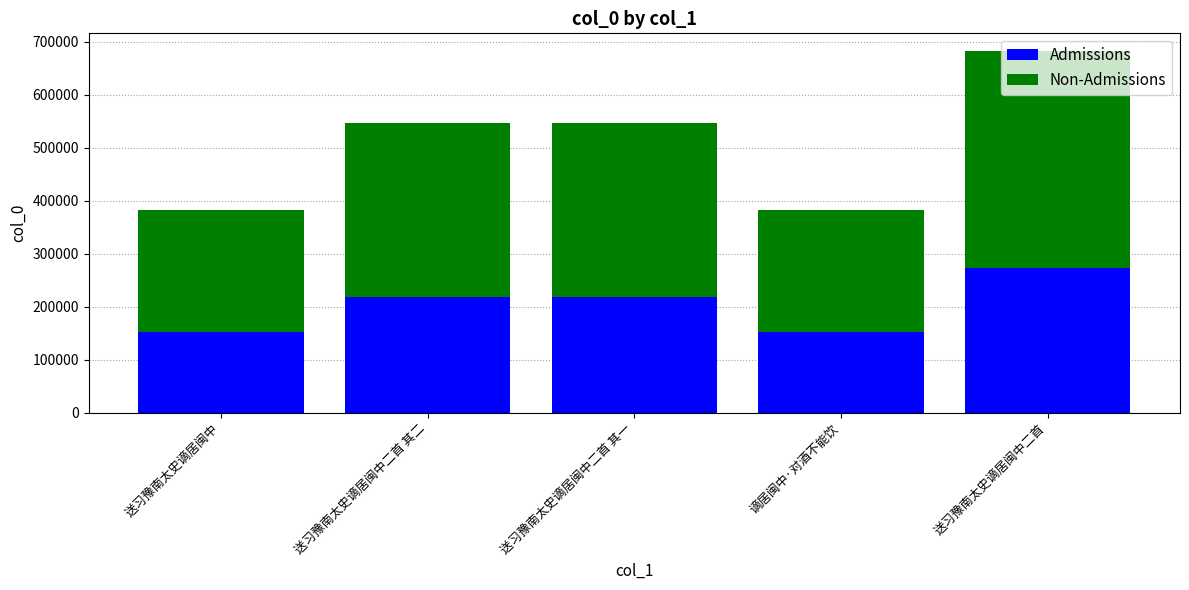

How many bars are there in total?

5